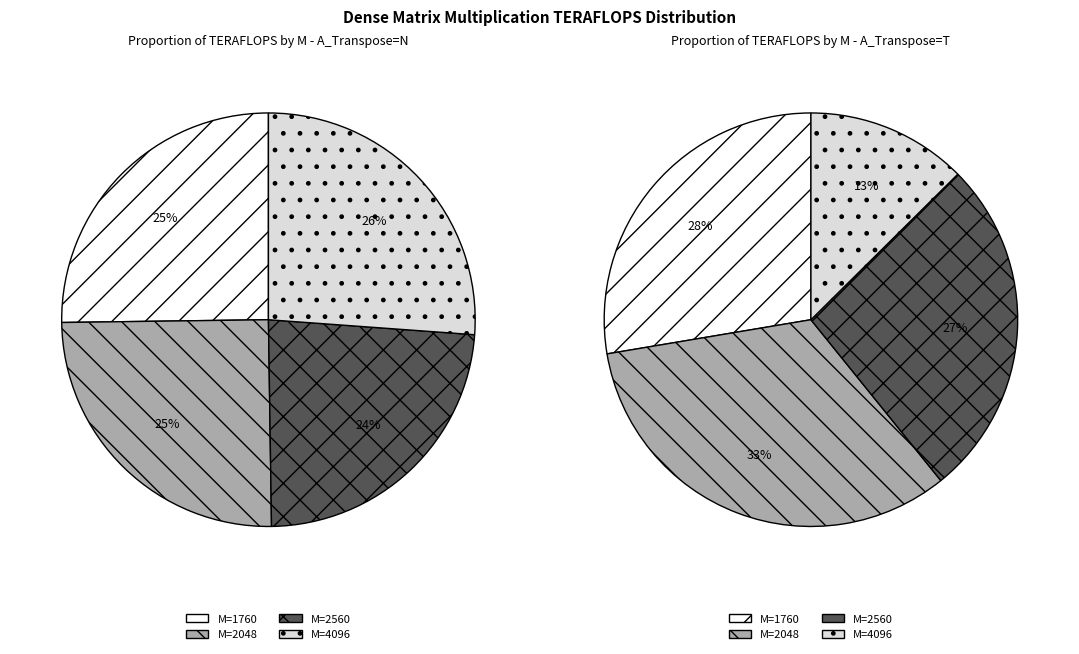

Does any single category account for the majority?

No